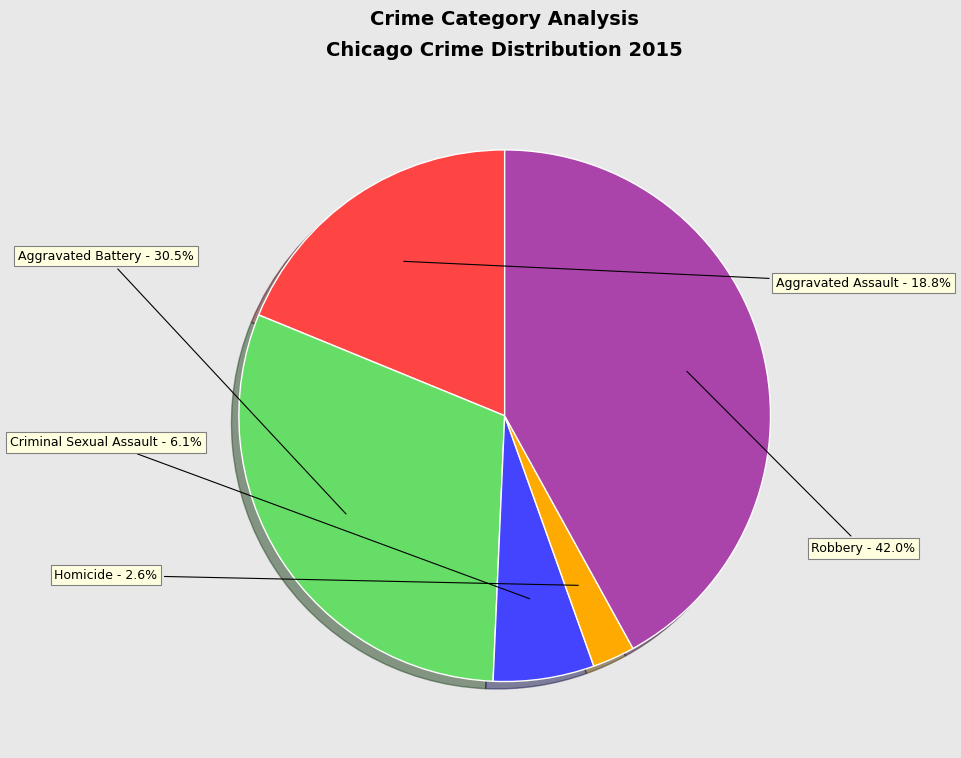

How much of the chart is everything except Homicide?

97.4%